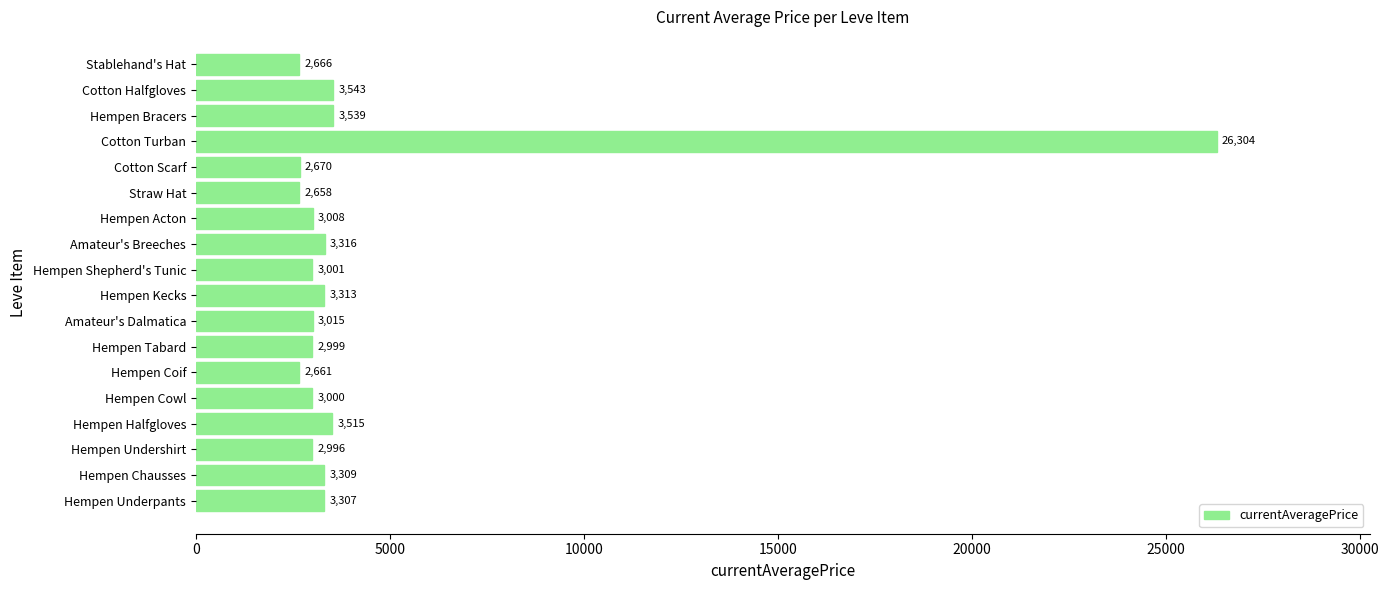

What is the greatest value displayed?

26304